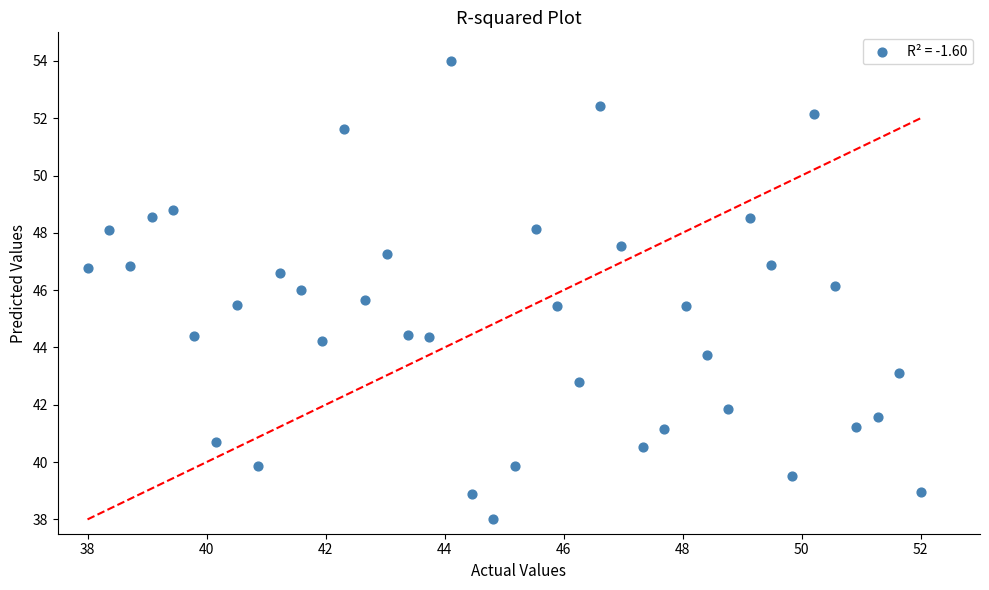

What is the range of X values (max minus min)?

14.0